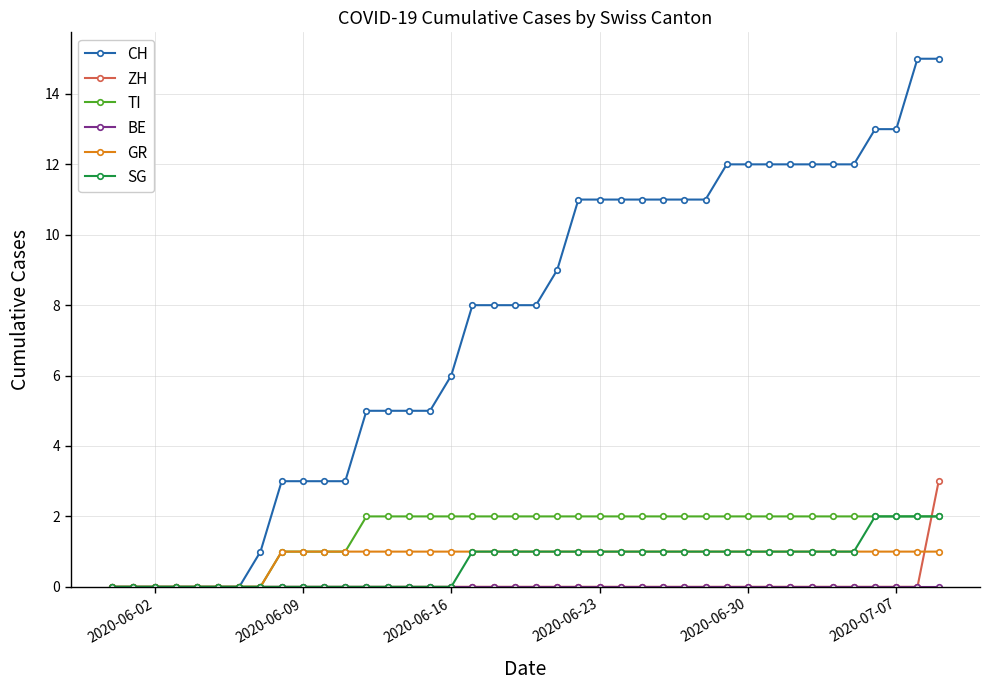

Which series has the largest range (max minus min)?

CH